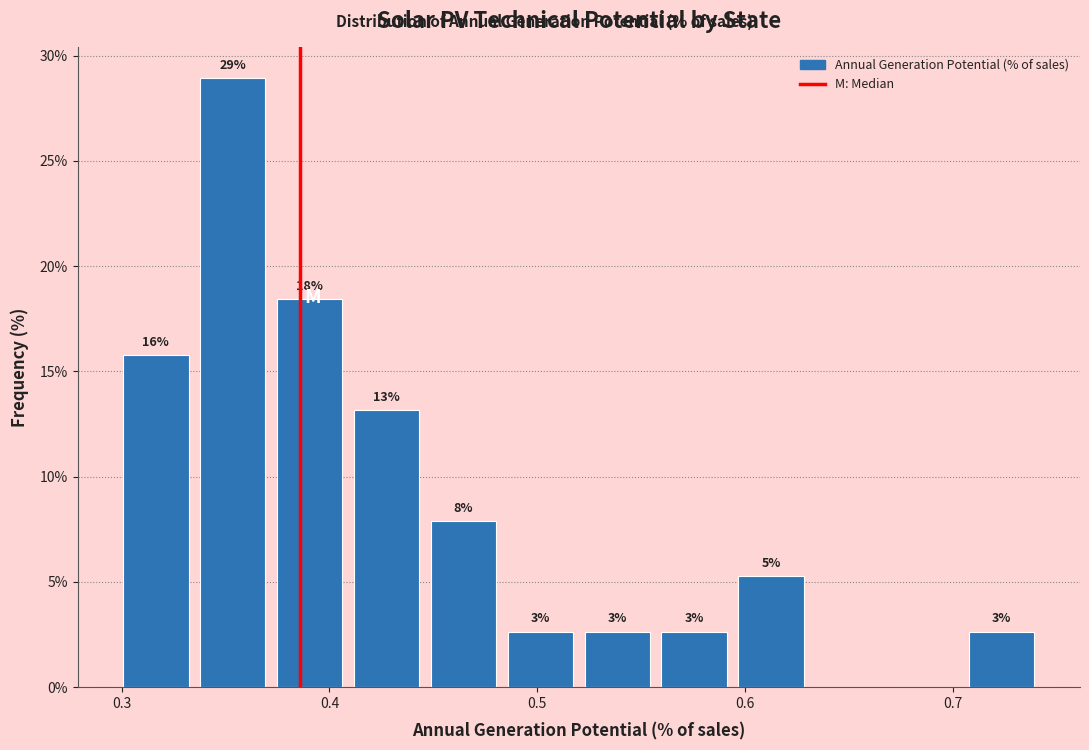

Around what value on the x-axis is the tallest bar? Give the approximate position of its centre, as read against the axis.

0.35